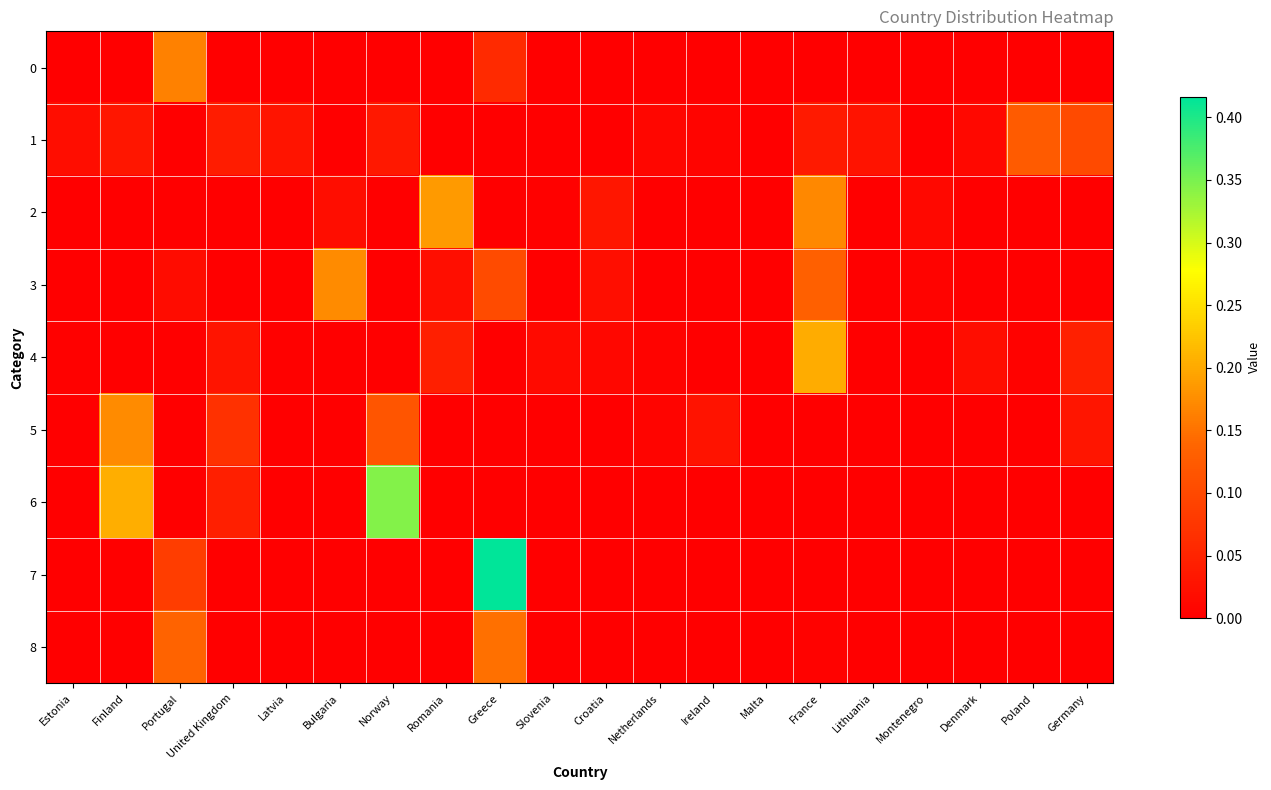

Which series has the largest range (max minus min)?

7